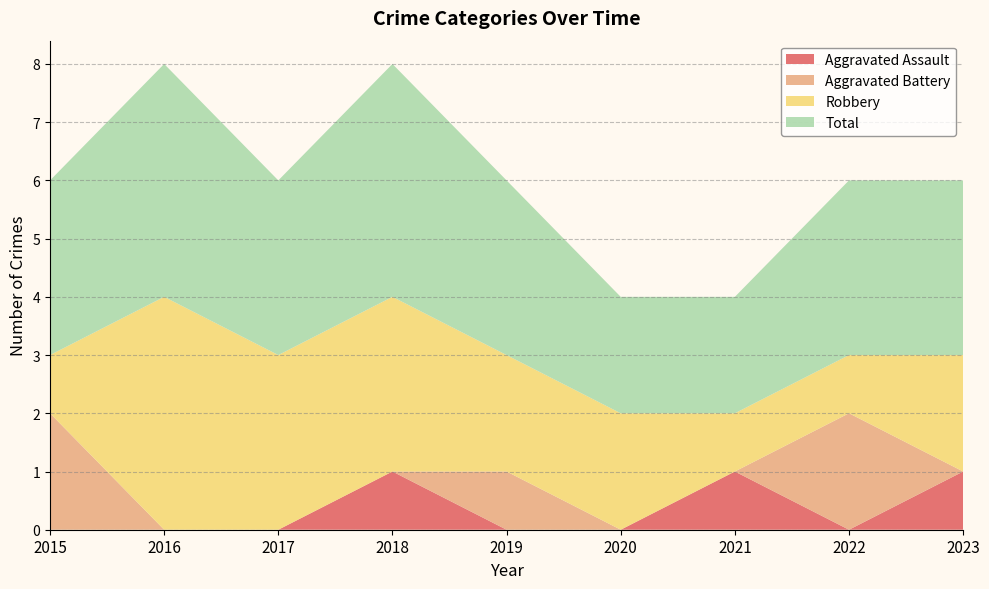

Reading left to right, what are all the values shown in this chart?

Aggravated Assault: 0	0	0	1	0	0	1	0	1
Aggravated Battery: 2	0	0	0	1	0	0	2	0
Robbery: 1	4	3	3	2	2	1	1	2
Total: 3	4	3	4	3	2	2	3	3